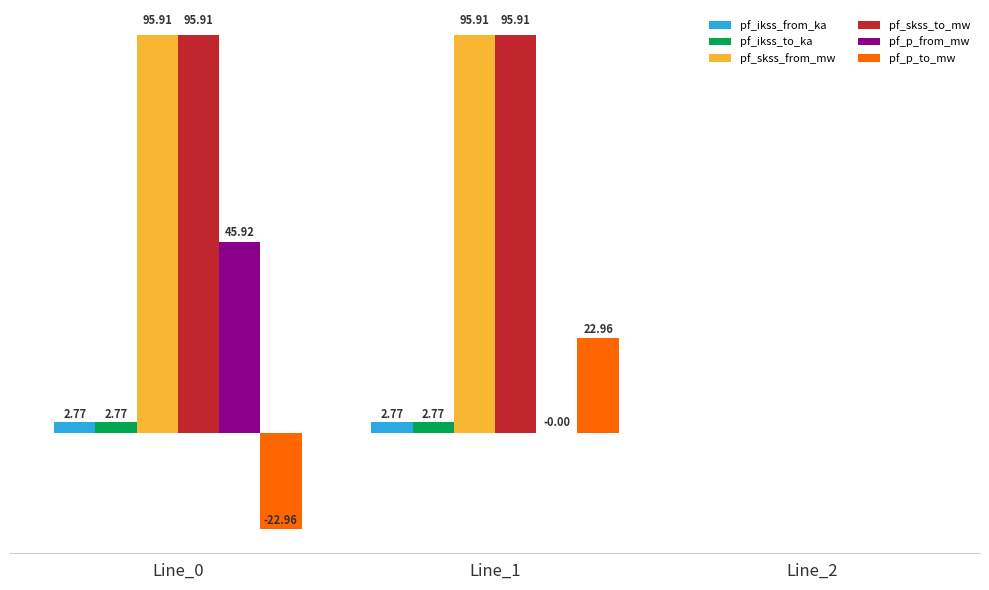

Does the chart contain stacked bars?

No